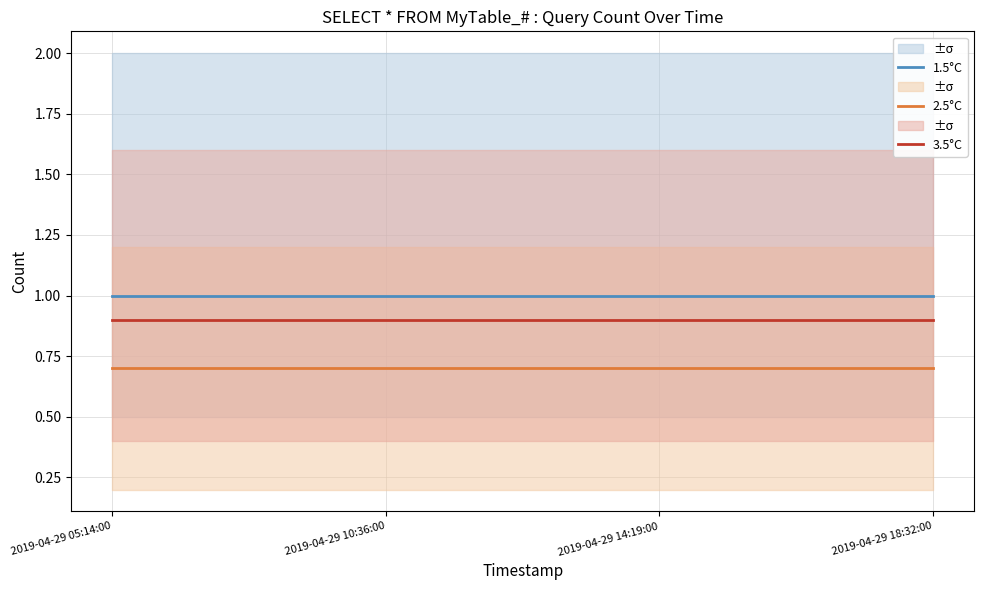

At which category is the sum across all series the highest?

2019-04-29 05:14:00